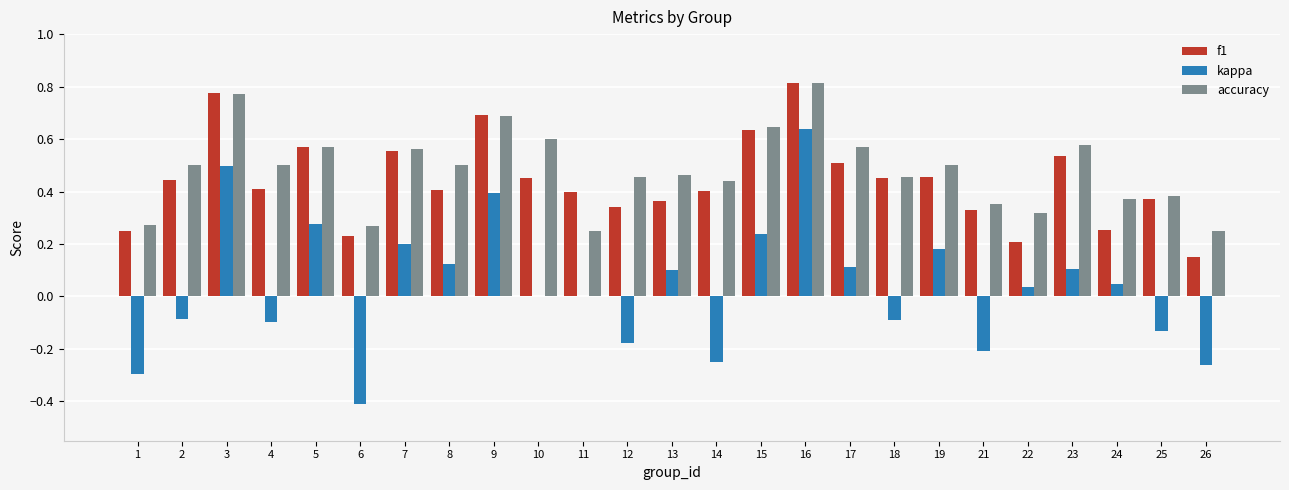

What is the sum of all f1 values?

11.0